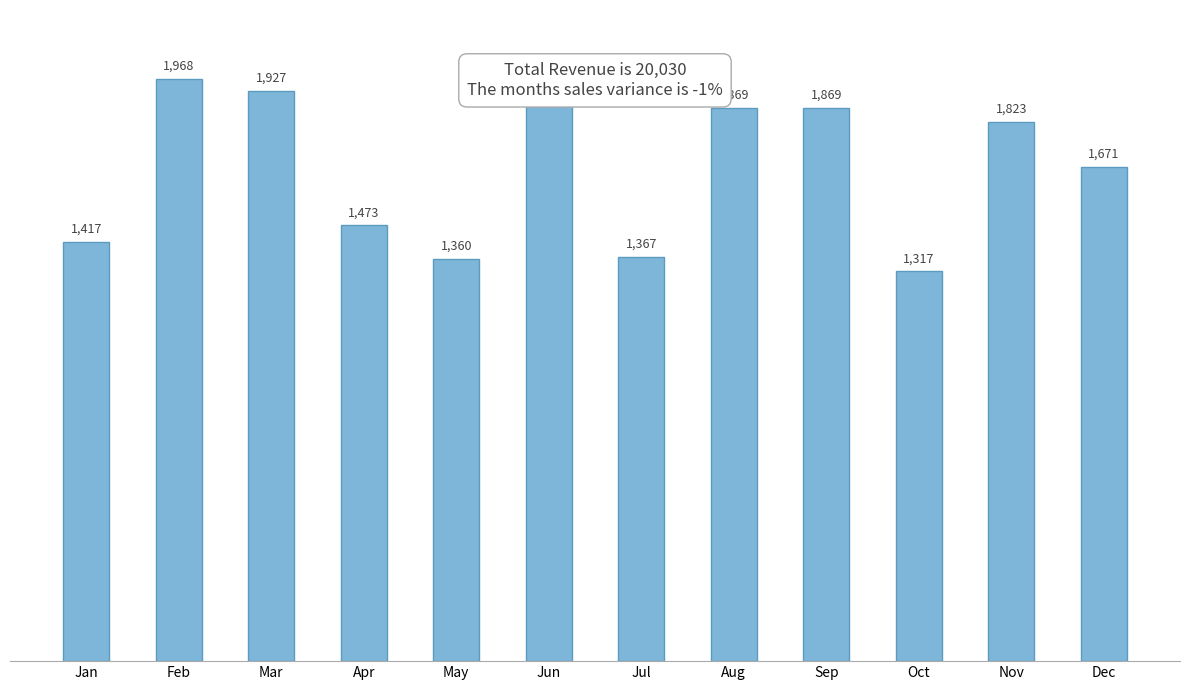

Which label corresponds to the largest value in the chart?

Jun